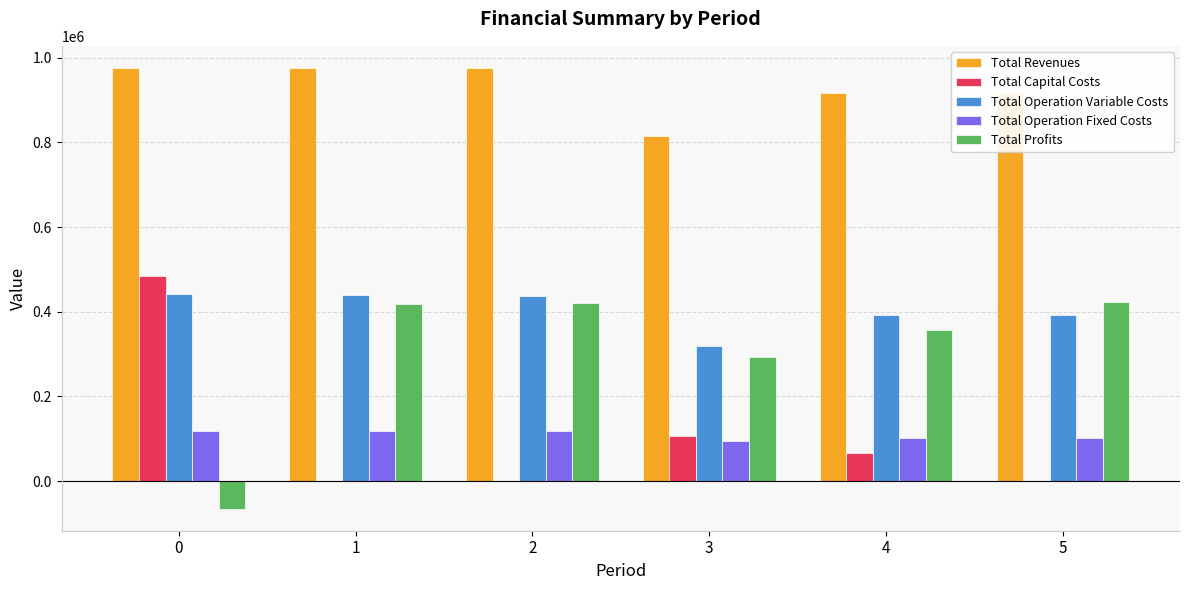

Does the chart contain stacked bars?

No